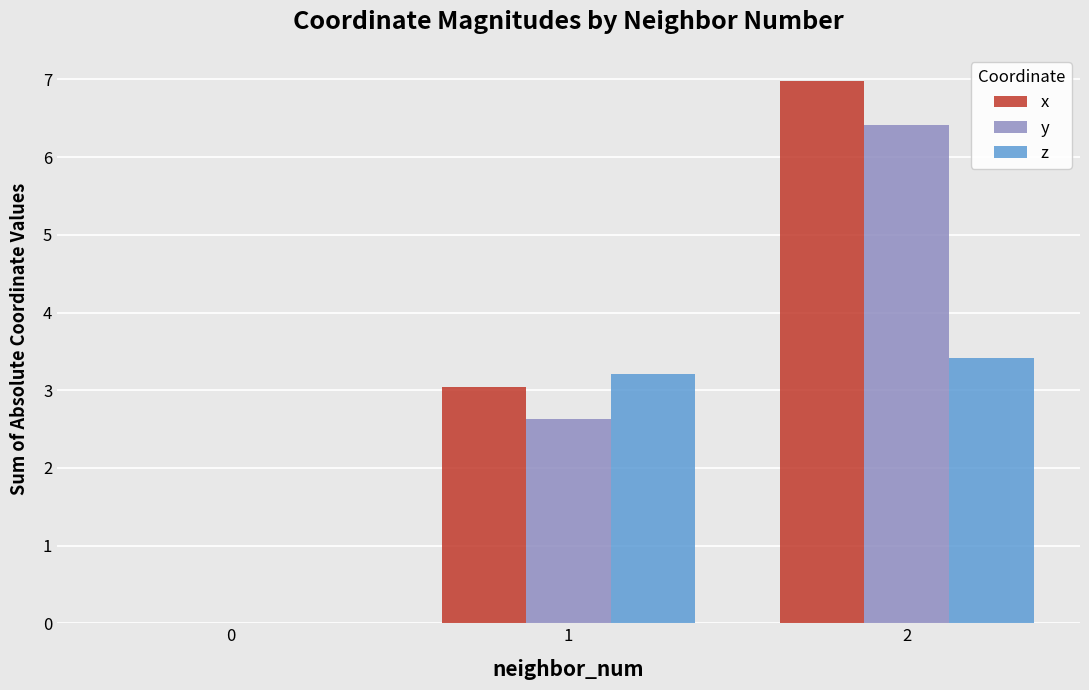

What is the sum of all y values?

9.0